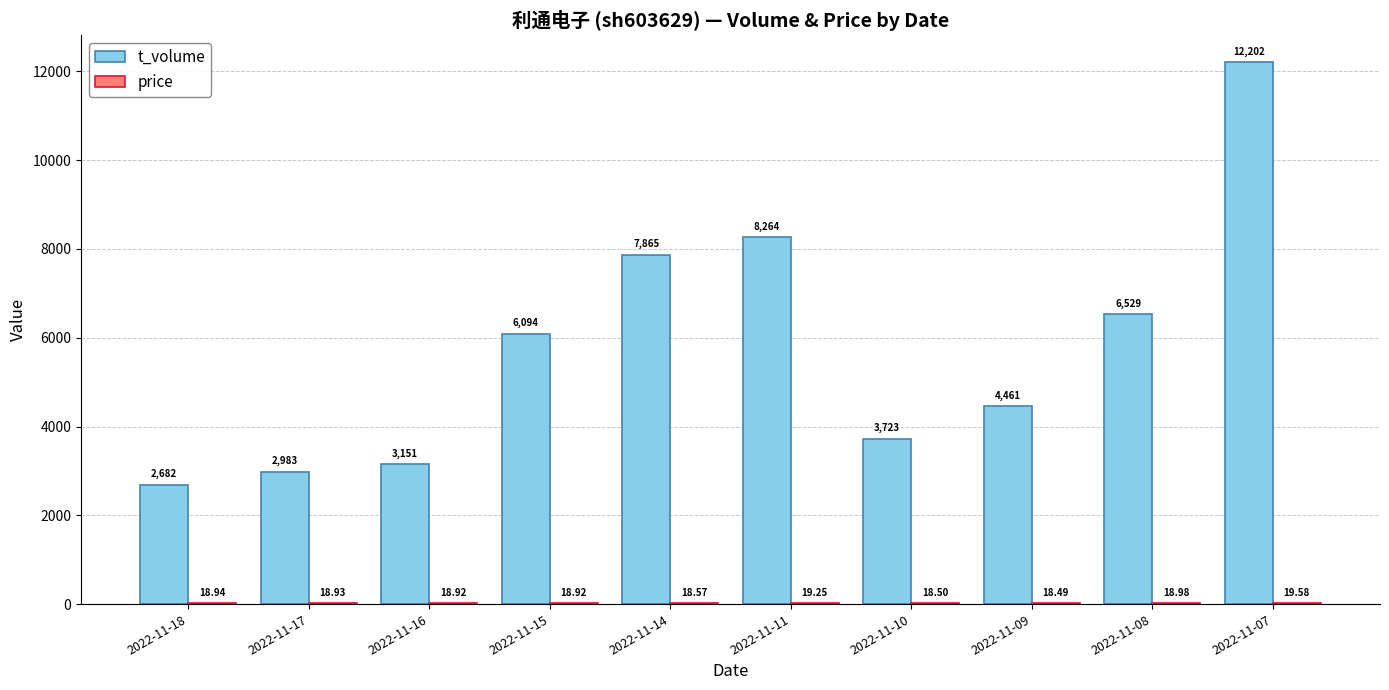

What is the sum of all t_volume values?

57954.0